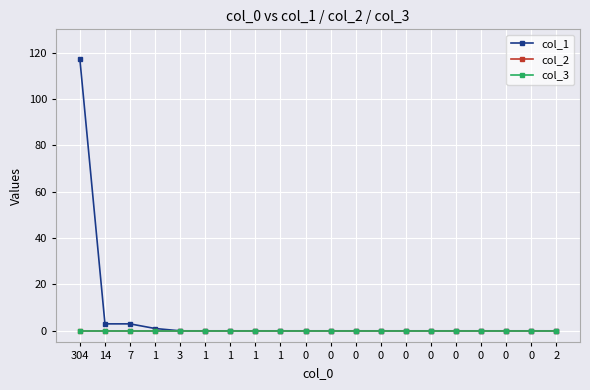

Does the chart have visible grid lines?

Yes